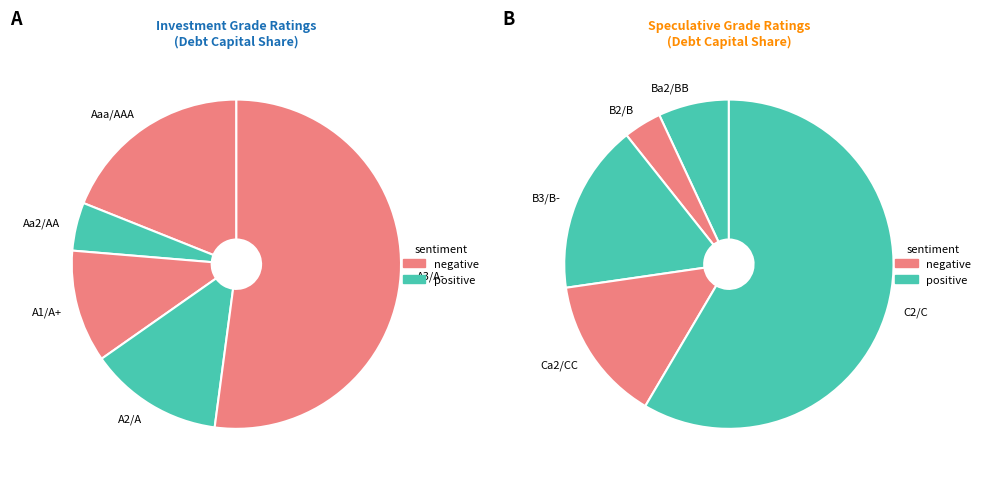

Count the number of slices in the pie.

10